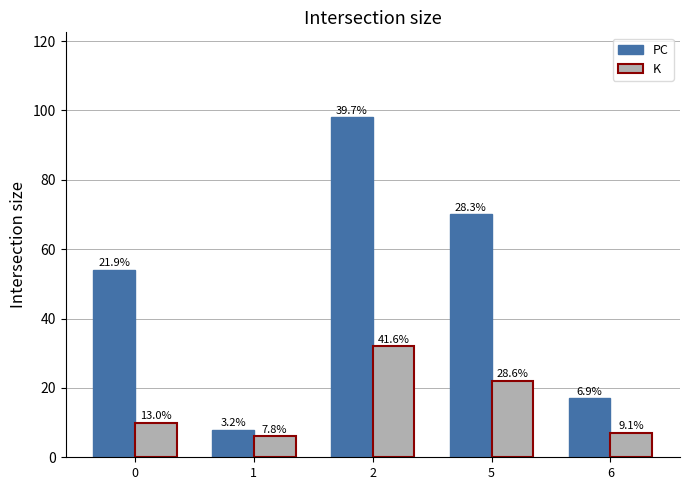

What are all the series names shown in the legend?

PC, K